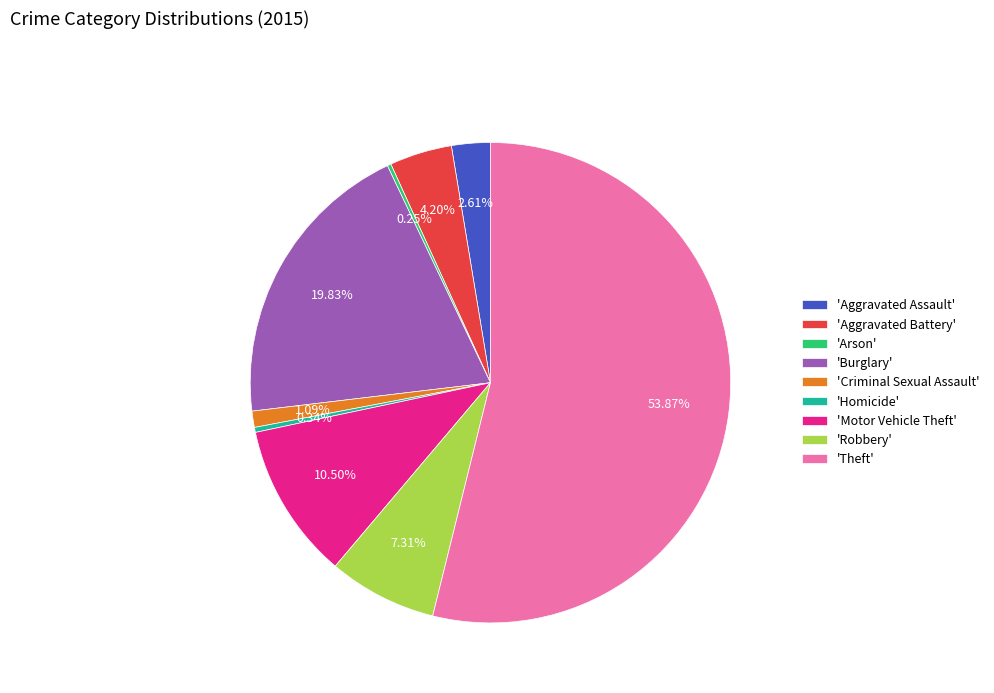

Does any single category account for the majority?

Yes